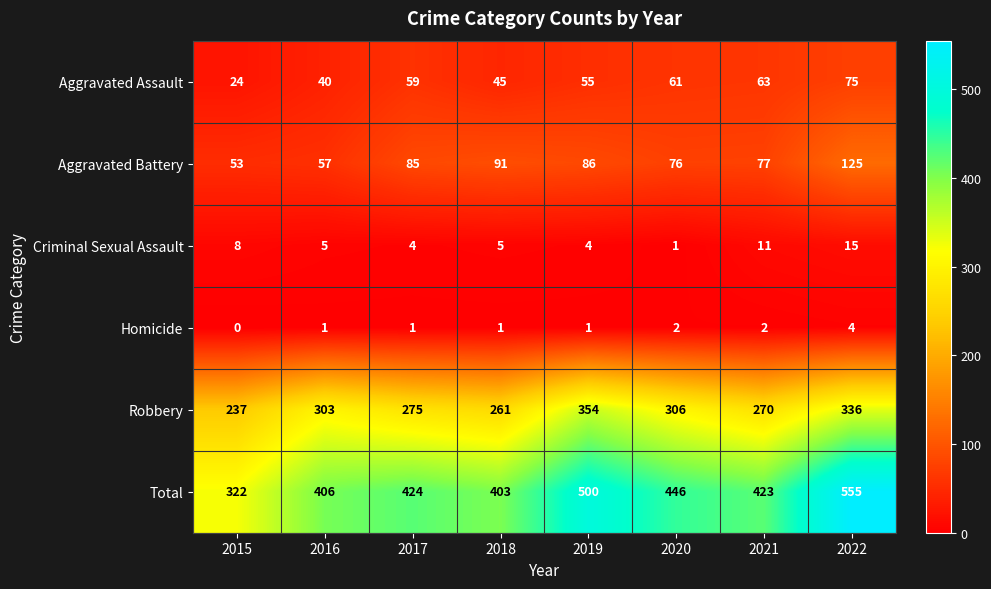

At which category does the chart reach its minimum across all series?

2015